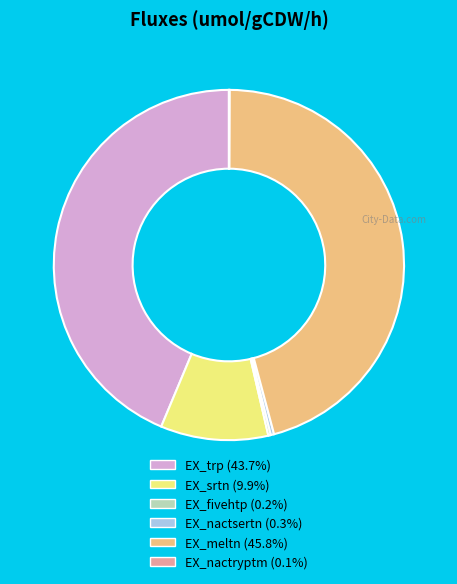

What is the largest slice in the pie chart?

EX_meltn